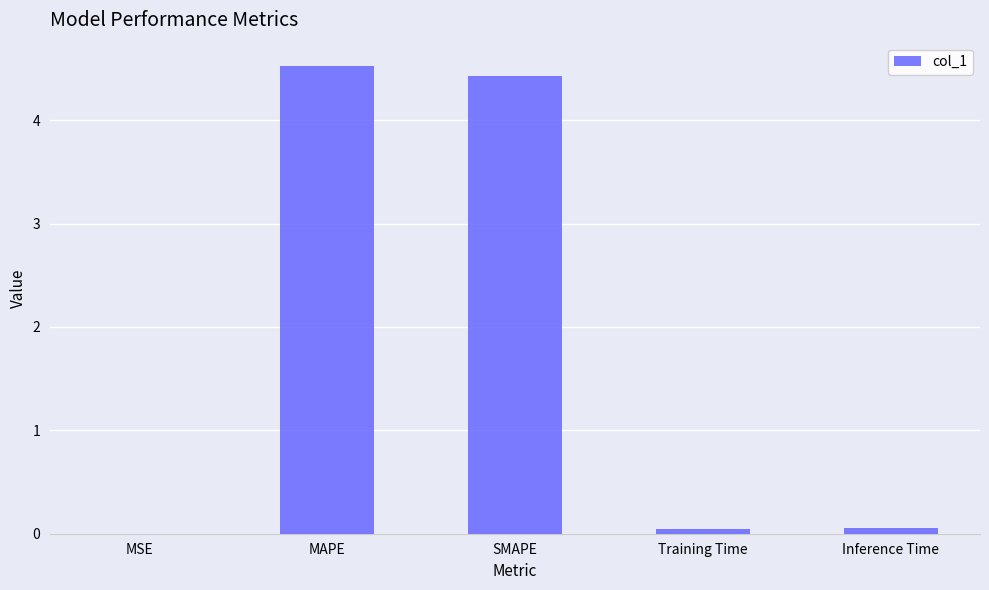

Is it true that the value at SMAPE is 4.4?

True